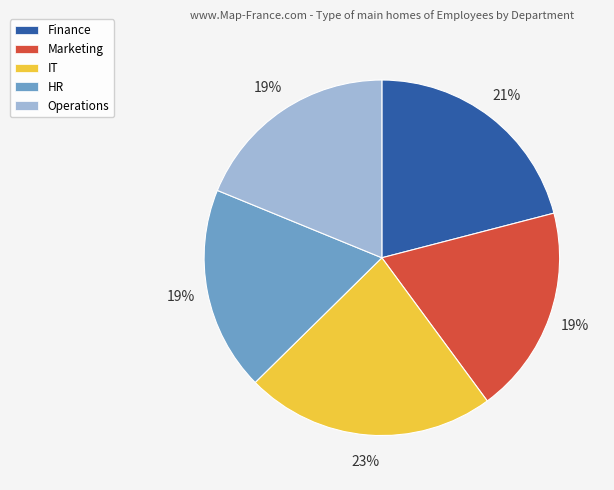

To the nearest percent, what is the average slice percentage?

20%